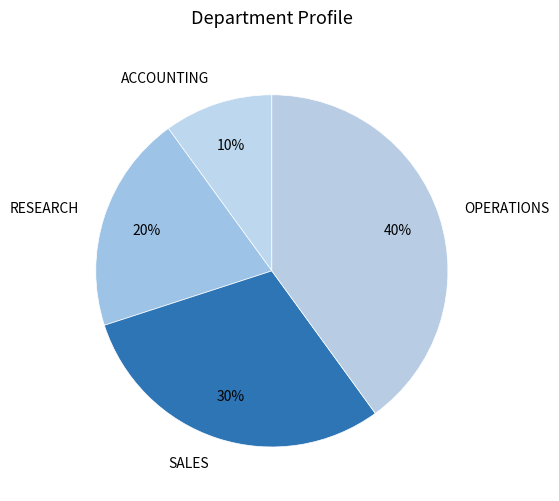

Does OPERATIONS represent more than half of the total?

No